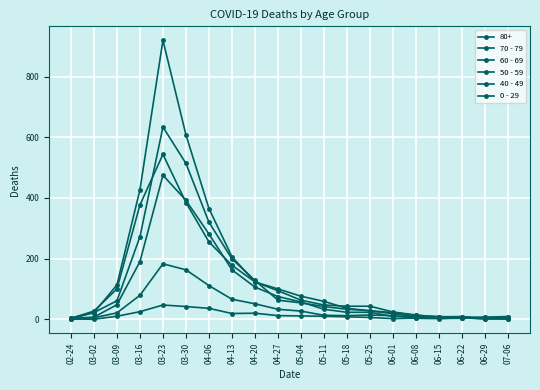

What is the difference between the highest and lowest values at 05-25?

37